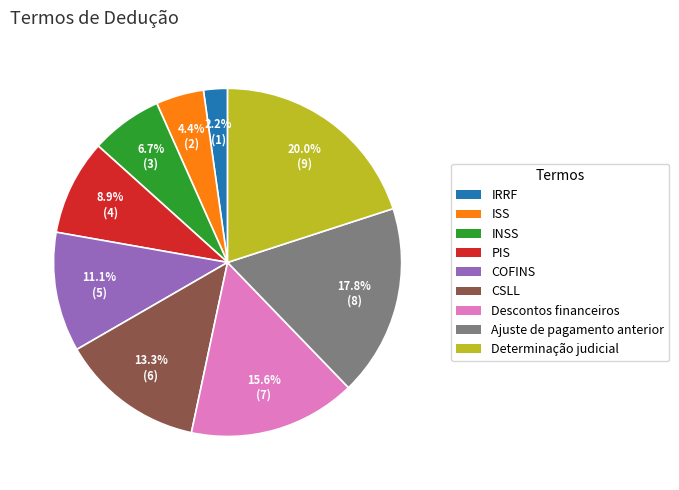

Is Determinação judicial the majority of the pie?

No